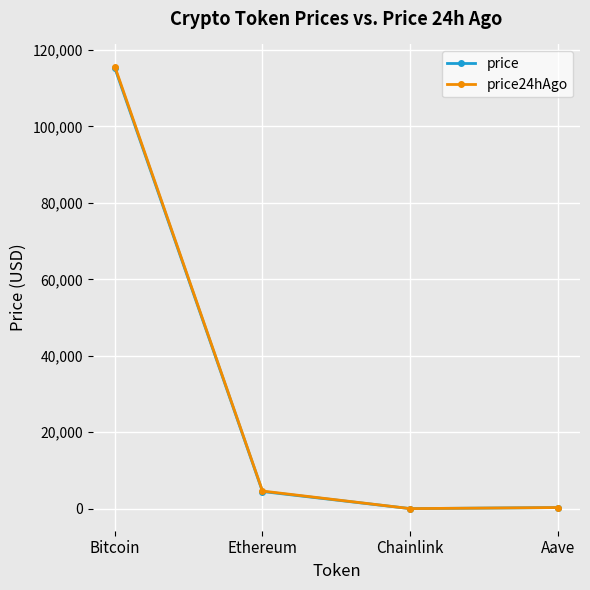

What is the difference between the price24hAgo values at Aave and Bitcoin?

115340.0